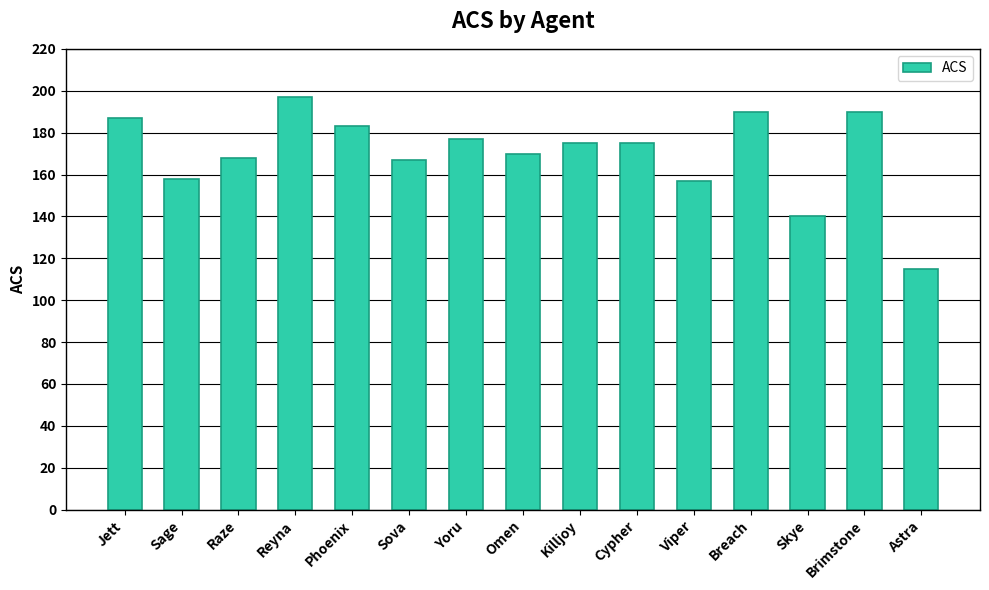

Reading left to right, what are all the values shown in this chart?

187	158	168	197	183	167	177	170	175	175	157	190	140	190	115